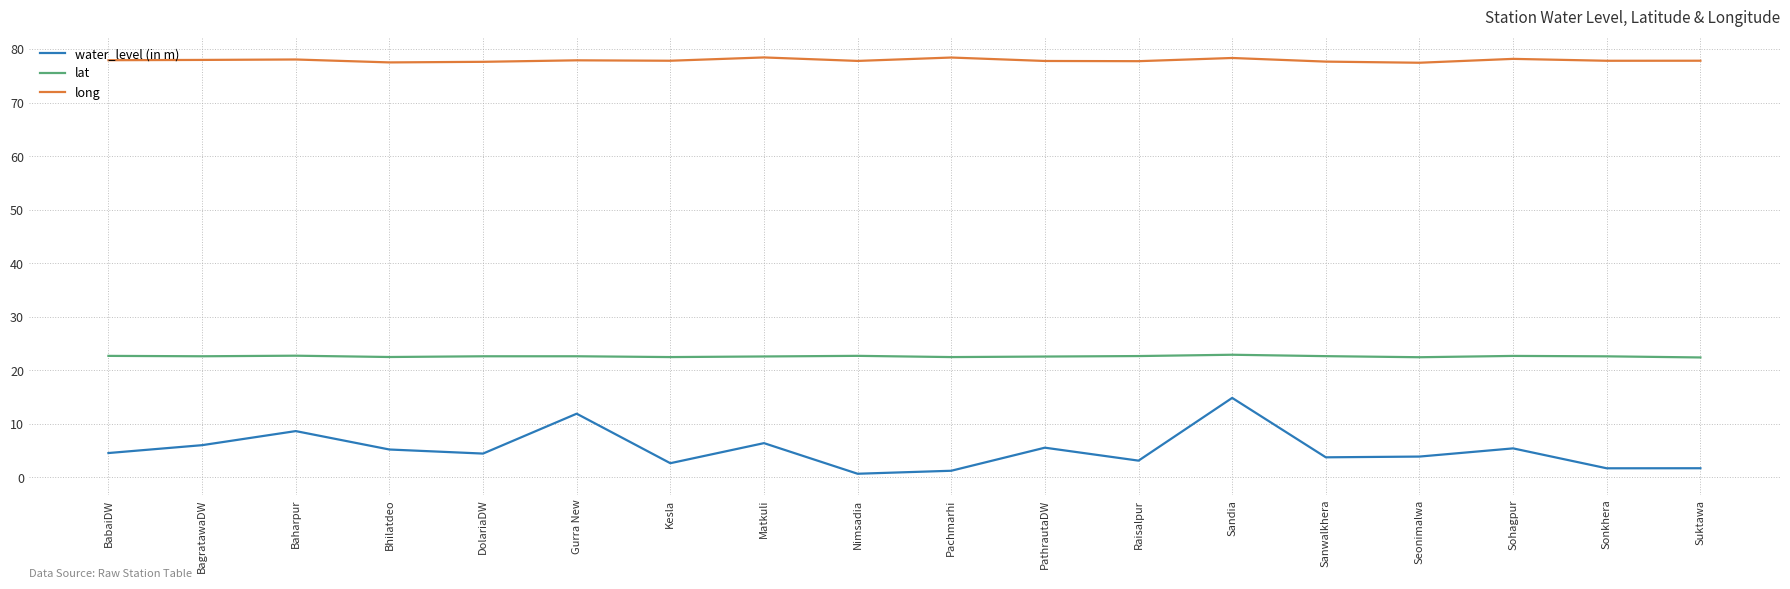

Which series has the largest range (max minus min)?

water_level (in m)